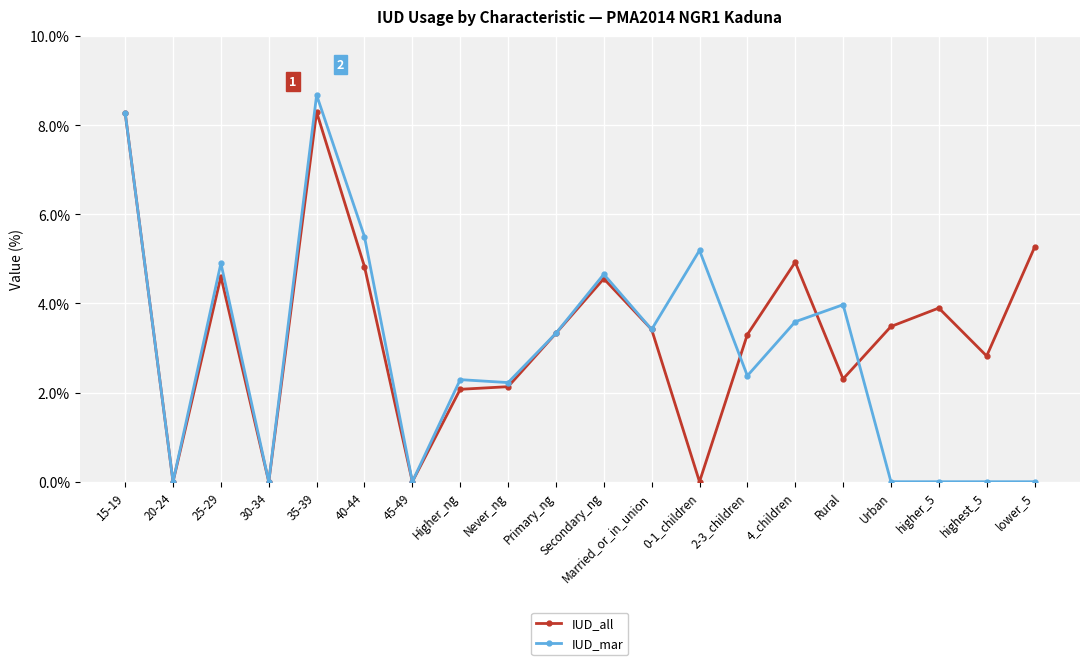

Which label corresponds to the largest value in the chart?

35-39